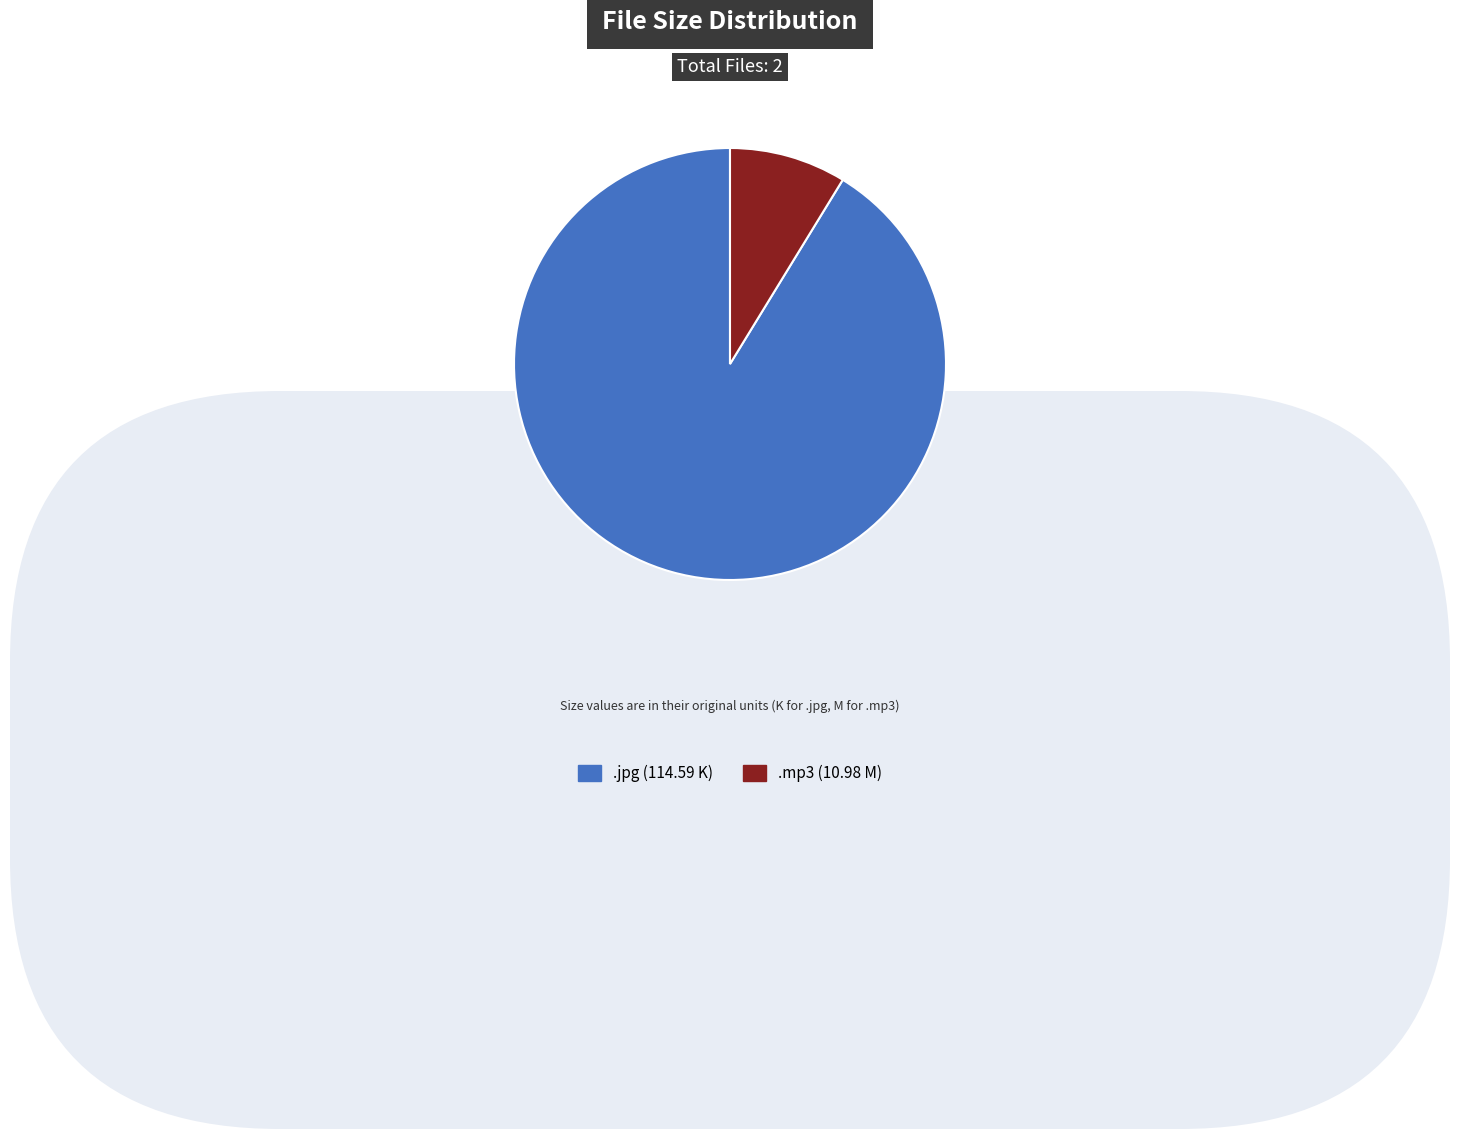

Is there any slice that represents more than half of the pie?

Yes